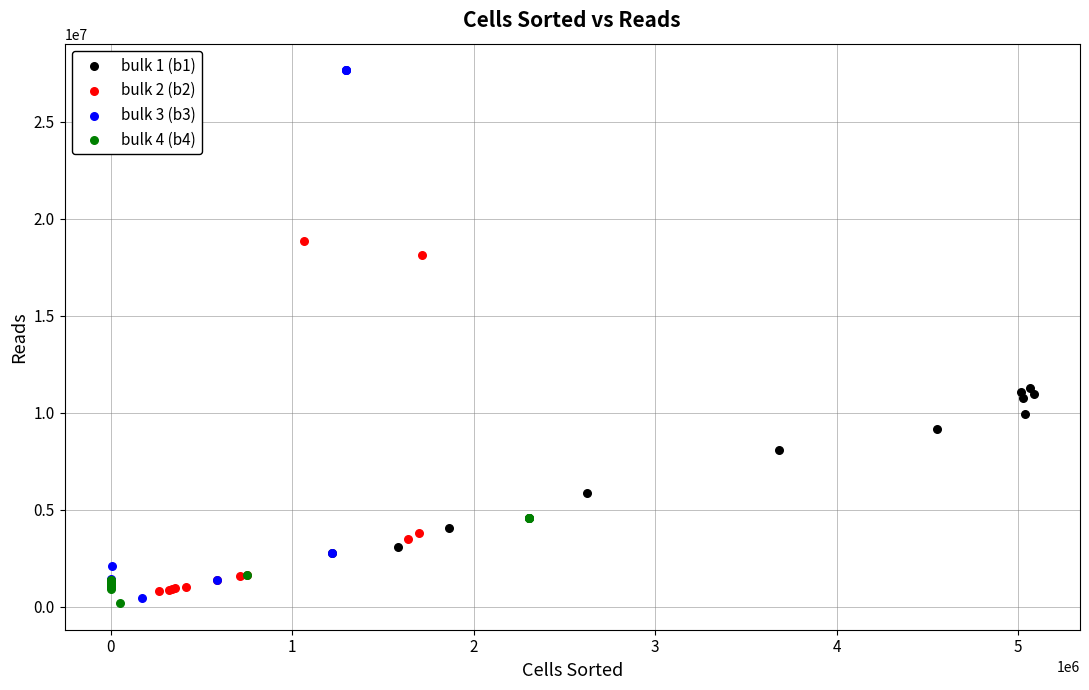

Which series has the widest spread of Y values?

bulk 3 (b3)